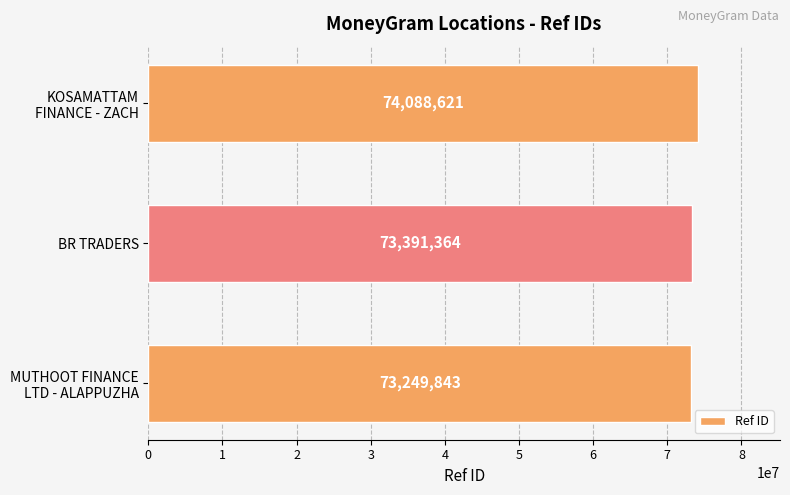

What is the average value?

73576609